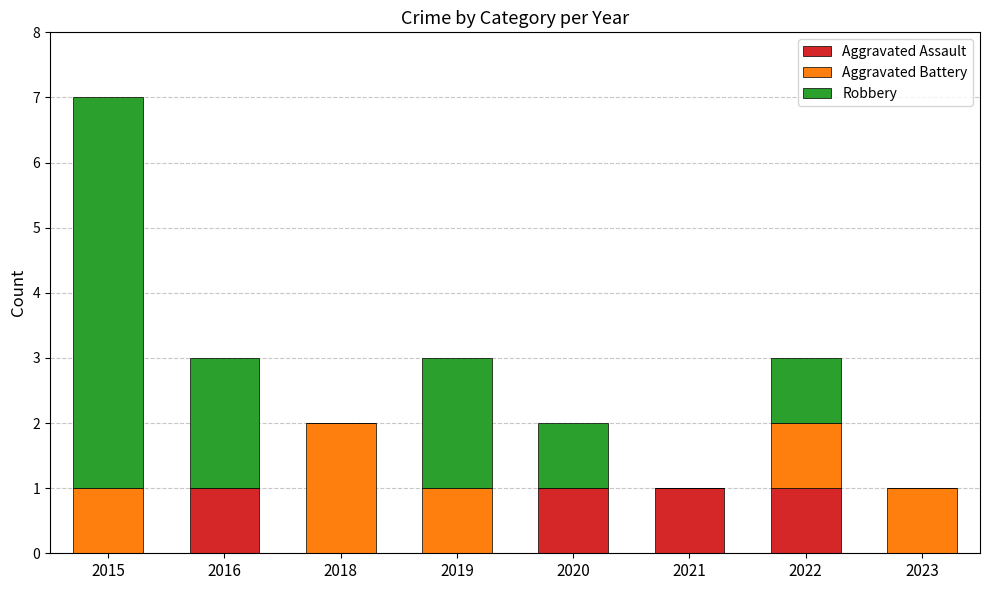

Reading left to right, what are the values for Aggravated Assault?

2015=0	2016=1	2018=0	2019=0	2020=1	2021=1	2022=1	2023=0